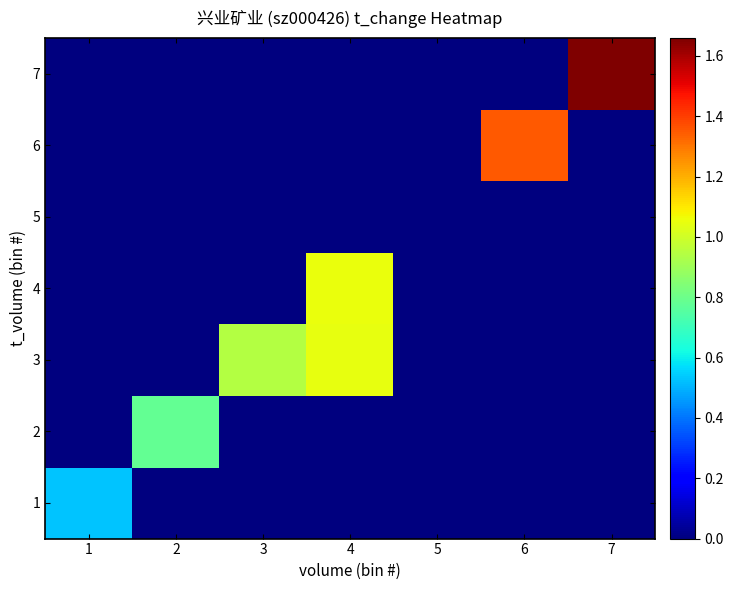

At how many categories does at least one series exceed 1?

3